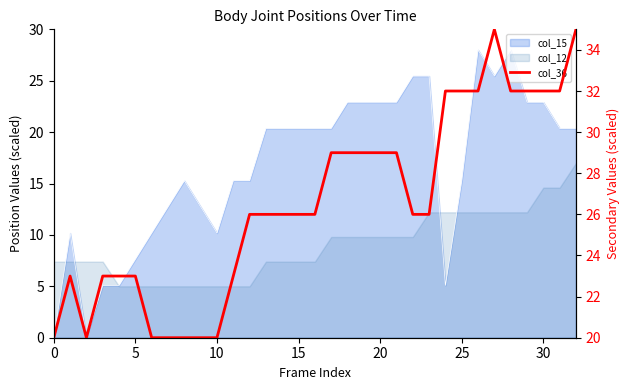

What is the greatest value displayed?

35.0